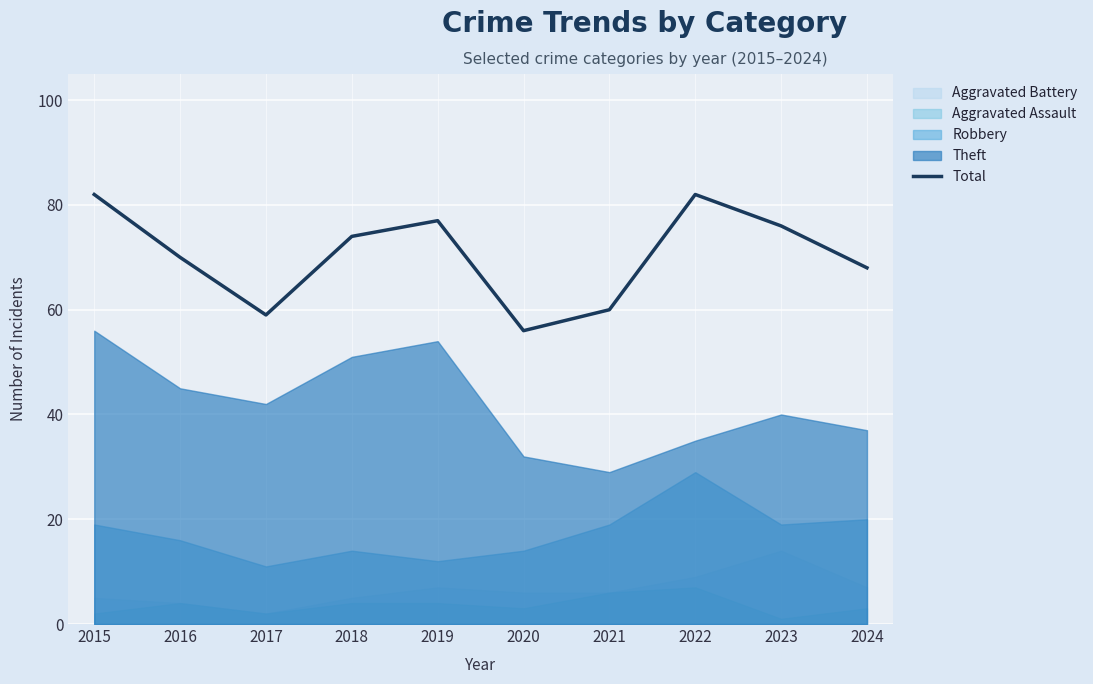

What is the value of the 10th point from the left?

68